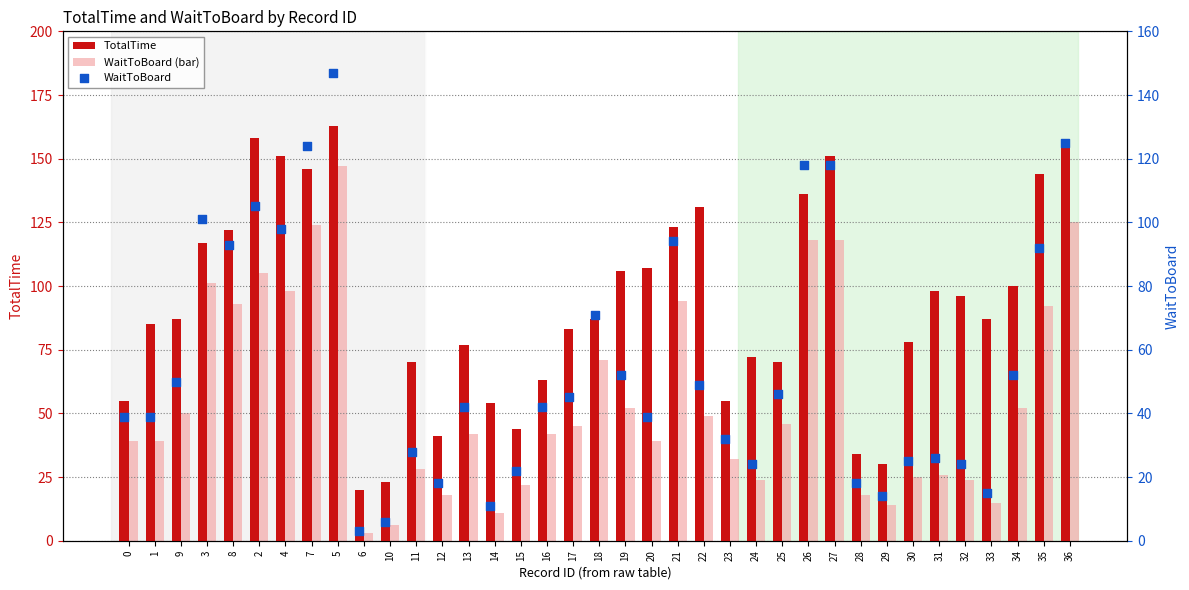

Which series reaches the minimum Y coordinate?

WaitToBoard (bar)